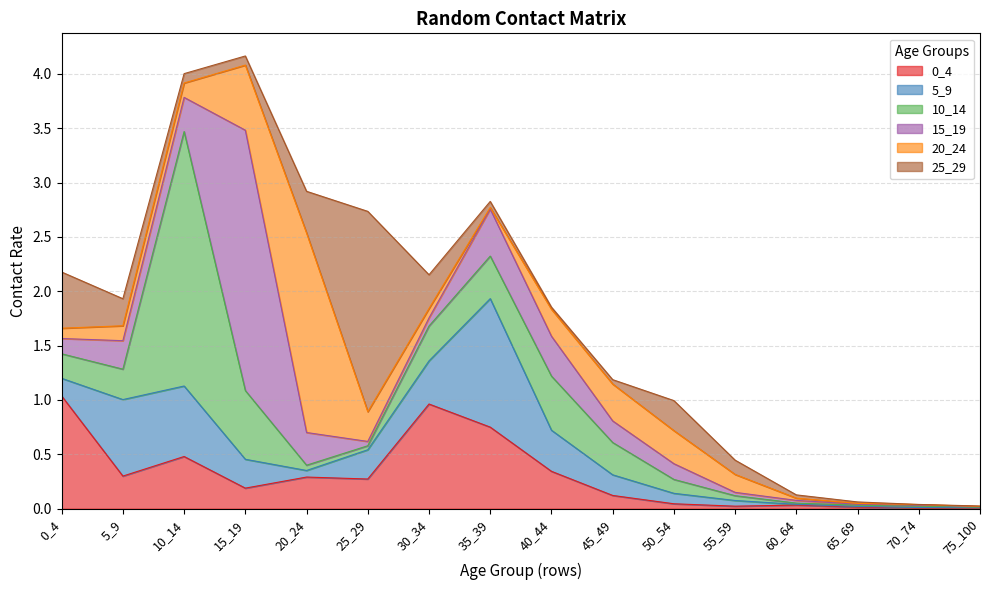

What is the average value of the 0_4 series?

0.3